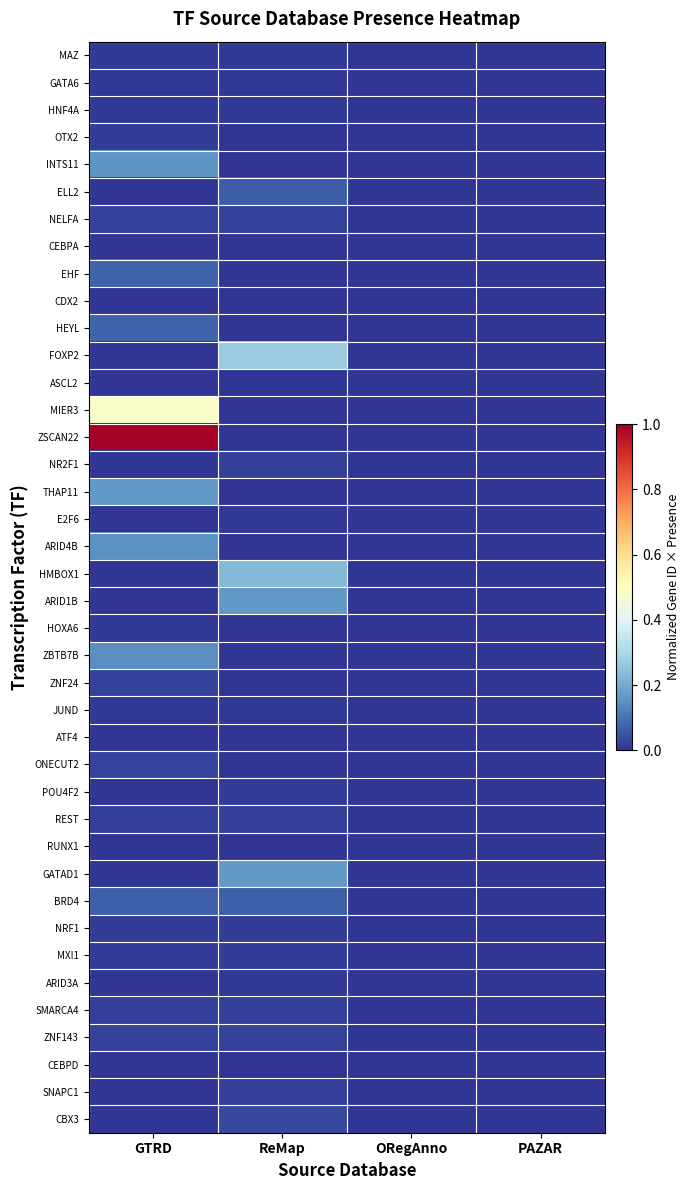

Reading left to right, transcribe all the data shown in this chart.

MAZ: GTRD=0.0	ReMap=0.0	ORegAnno=0.0	PAZAR=0.0
GATA6: GTRD=0.0	ReMap=0.0	ORegAnno=0.0	PAZAR=0.0
HNF4A: GTRD=0.0	ReMap=0.0	ORegAnno=0.0	PAZAR=0.0
OTX2: GTRD=0.0	ReMap=0.0	ORegAnno=0.0	PAZAR=0.0
INTS11: GTRD=0.2	ReMap=0.0	ORegAnno=0.0	PAZAR=0.0
ELL2: GTRD=0.0	ReMap=0.1	ORegAnno=0.0	PAZAR=0.0
NELFA: GTRD=0.0	ReMap=0.0	ORegAnno=0.0	PAZAR=0.0
CEBPA: GTRD=0.0	ReMap=0.0	ORegAnno=0.0	PAZAR=0.0
EHF: GTRD=0.1	ReMap=0.0	ORegAnno=0.0	PAZAR=0.0
CDX2: GTRD=0.0	ReMap=0.0	ORegAnno=0.0	PAZAR=0.0
HEYL: GTRD=0.1	ReMap=0.0	ORegAnno=0.0	PAZAR=0.0
FOXP2: GTRD=0.0	ReMap=0.3	ORegAnno=0.0	PAZAR=0.0
ASCL2: GTRD=0.0	ReMap=0.0	ORegAnno=0.0	PAZAR=0.0
MIER3: GTRD=0.5	ReMap=0.0	ORegAnno=0.0	PAZAR=0.0
ZSCAN22: GTRD=1.0	ReMap=0.0	ORegAnno=0.0	PAZAR=0.0
NR2F1: GTRD=0.0	ReMap=0.0	ORegAnno=0.0	PAZAR=0.0
THAP11: GTRD=0.2	ReMap=0.0	ORegAnno=0.0	PAZAR=0.0
E2F6: GTRD=0.0	ReMap=0.0	ORegAnno=0.0	PAZAR=0.0
ARID4B: GTRD=0.1	ReMap=0.0	ORegAnno=0.0	PAZAR=0.0
HMBOX1: GTRD=0.0	ReMap=0.2	ORegAnno=0.0	PAZAR=0.0
ARID1B: GTRD=0.0	ReMap=0.2	ORegAnno=0.0	PAZAR=0.0
HOXA6: GTRD=0.0	ReMap=0.0	ORegAnno=0.0	PAZAR=0.0
ZBTB7B: GTRD=0.1	ReMap=0.0	ORegAnno=0.0	PAZAR=0.0
ZNF24: GTRD=0.0	ReMap=0.0	ORegAnno=0.0	PAZAR=0.0
JUND: GTRD=0.0	ReMap=0.0	ORegAnno=0.0	PAZAR=0.0
ATF4: GTRD=0.0	ReMap=0.0	ORegAnno=0.0	PAZAR=0.0
ONECUT2: GTRD=0.0	ReMap=0.0	ORegAnno=0.0	PAZAR=0.0
POU4F2: GTRD=0.0	ReMap=0.0	ORegAnno=0.0	PAZAR=0.0
REST: GTRD=0.0	ReMap=0.0	ORegAnno=0.0	PAZAR=0.0
RUNX1: GTRD=0.0	ReMap=0.0	ORegAnno=0.0	PAZAR=0.0
GATAD1: GTRD=0.0	ReMap=0.2	ORegAnno=0.0	PAZAR=0.0
BRD4: GTRD=0.1	ReMap=0.1	ORegAnno=0.0	PAZAR=0.0
NRF1: GTRD=0.0	ReMap=0.0	ORegAnno=0.0	PAZAR=0.0
MXI1: GTRD=0.0	ReMap=0.0	ORegAnno=0.0	PAZAR=0.0
ARID3A: GTRD=0.0	ReMap=0.0	ORegAnno=0.0	PAZAR=0.0
SMARCA4: GTRD=0.0	ReMap=0.0	ORegAnno=0.0	PAZAR=0.0
ZNF143: GTRD=0.0	ReMap=0.0	ORegAnno=0.0	PAZAR=0.0
CEBPD: GTRD=0.0	ReMap=0.0	ORegAnno=0.0	PAZAR=0.0
SNAPC1: GTRD=0.0	ReMap=0.0	ORegAnno=0.0	PAZAR=0.0
CBX3: GTRD=0.0	ReMap=0.0	ORegAnno=0.0	PAZAR=0.0